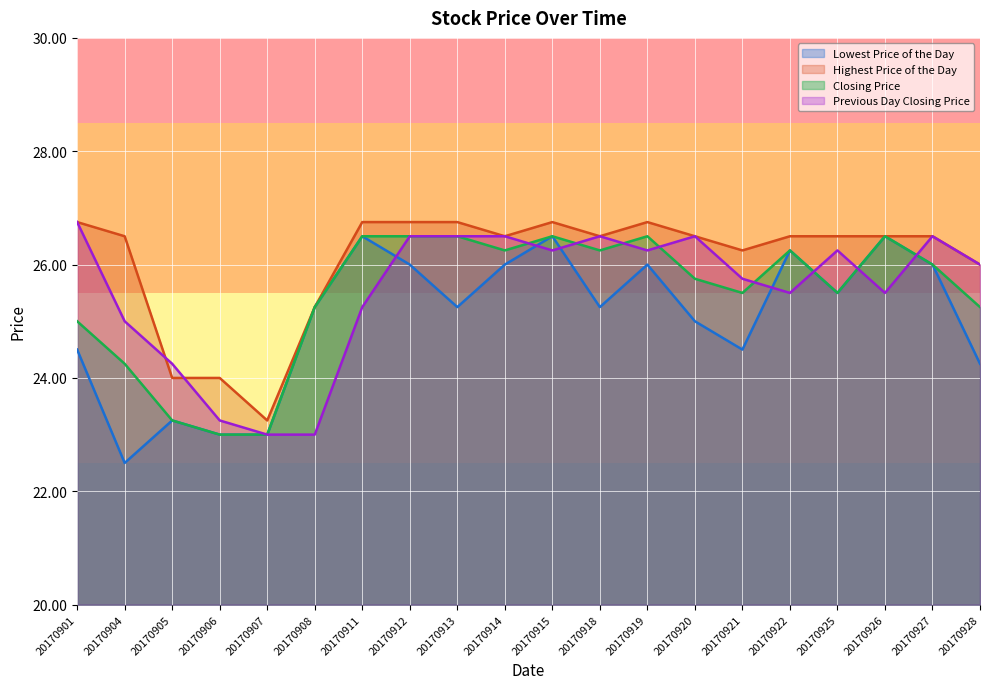

At 20170922, list the series in order from largest to smallest.

Highest Price of the Day, Lowest Price of the Day, Closing Price, Previous Day Closing Price